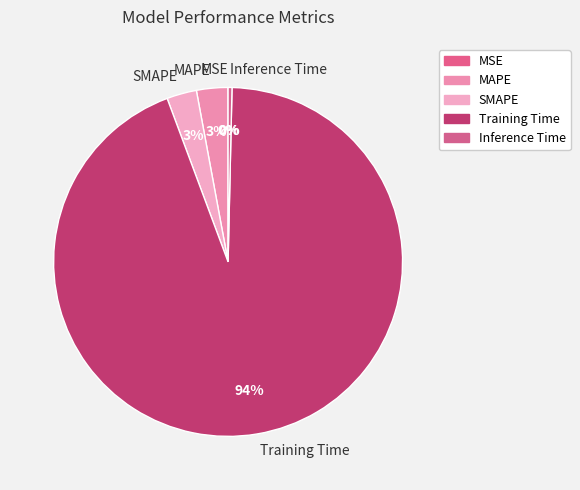

Is Training Time the majority of the pie?

Yes